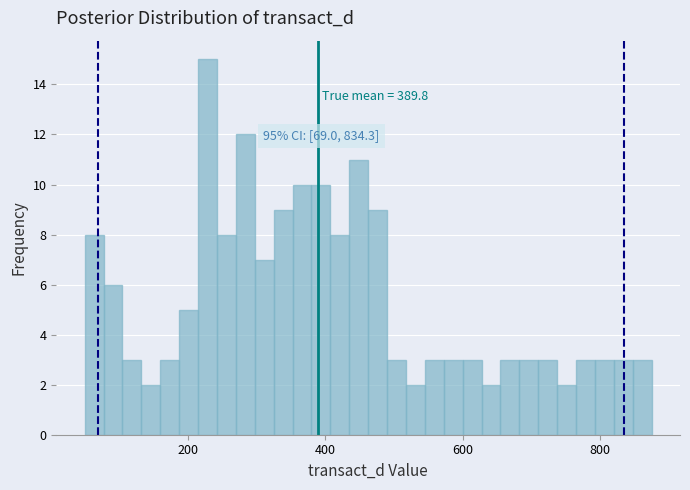

Read against the x-axis, roughly where is the centre of the tallest bar?

220